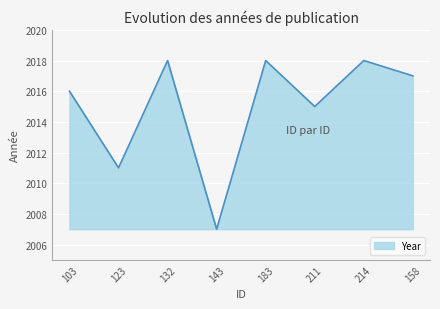

Reading left to right, extract all data points from this chart.

2016	2011	2018	2007	2018	2015	2018	2017